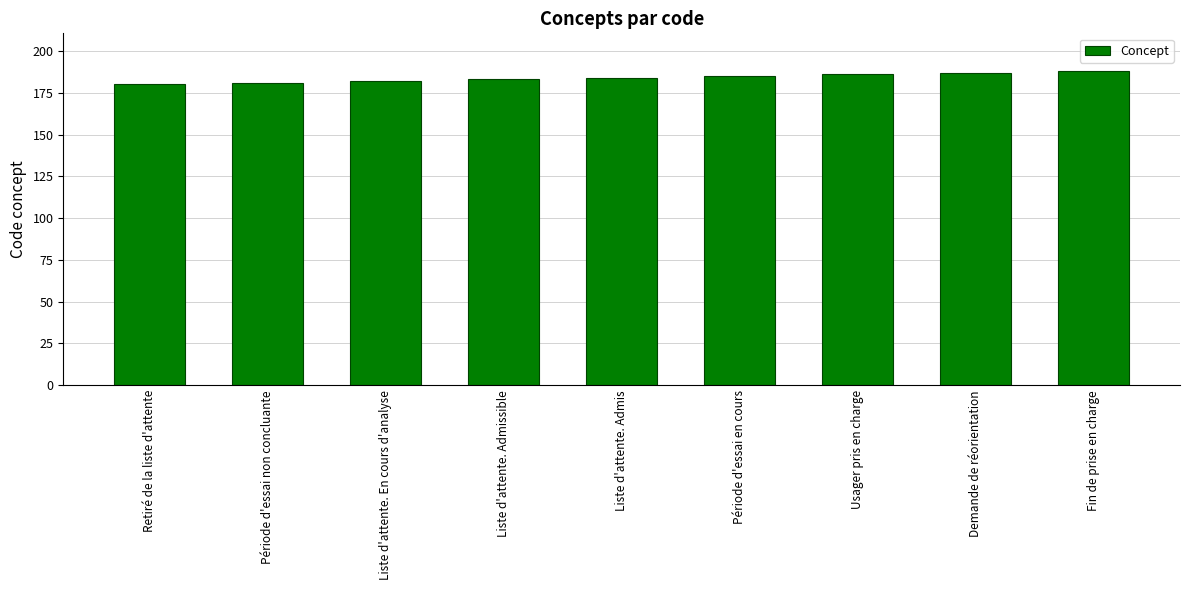

What position from the left is Période d'essai en cours?

6